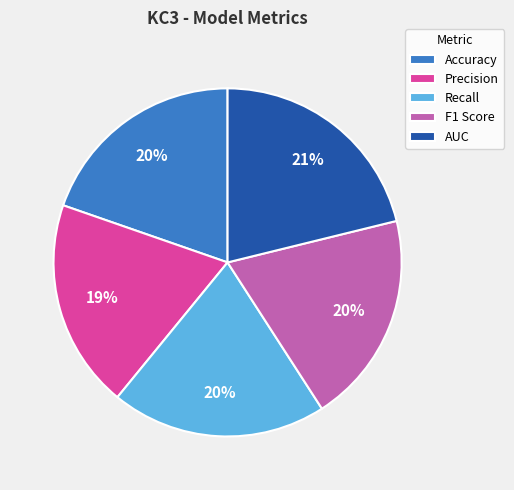

The AUC slice represents 21% of the pie. True or false?

True